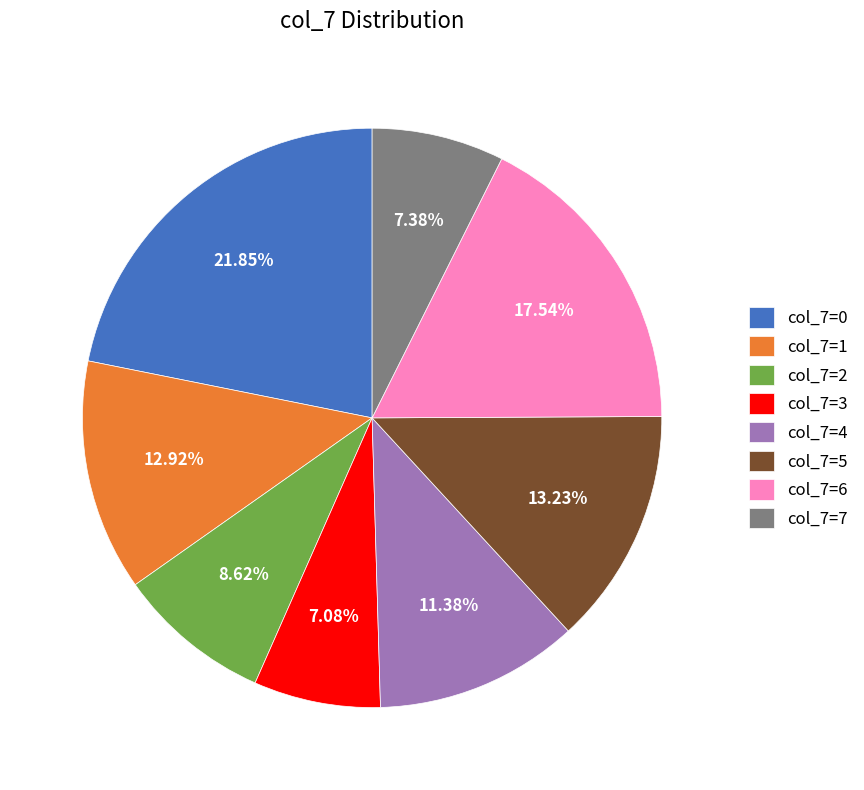

Is the sum of col_7=7 and col_7=2 greater than half?

No